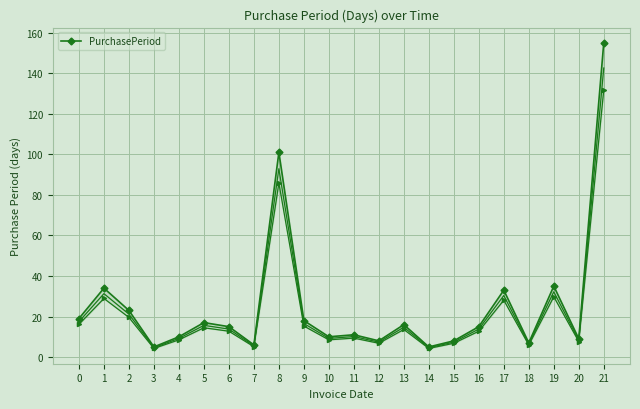

What is the average value?

25